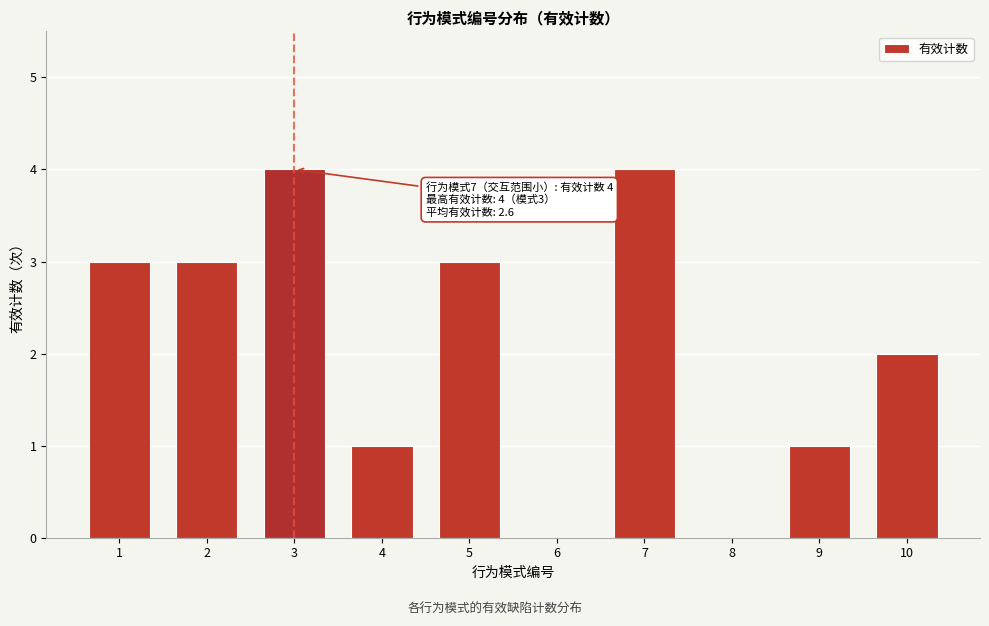

Reading left to right, list all the values displayed in this chart.

1=3	2=3	3=4	4=1	5=3	6=0	7=4	8=0	9=1	10=2